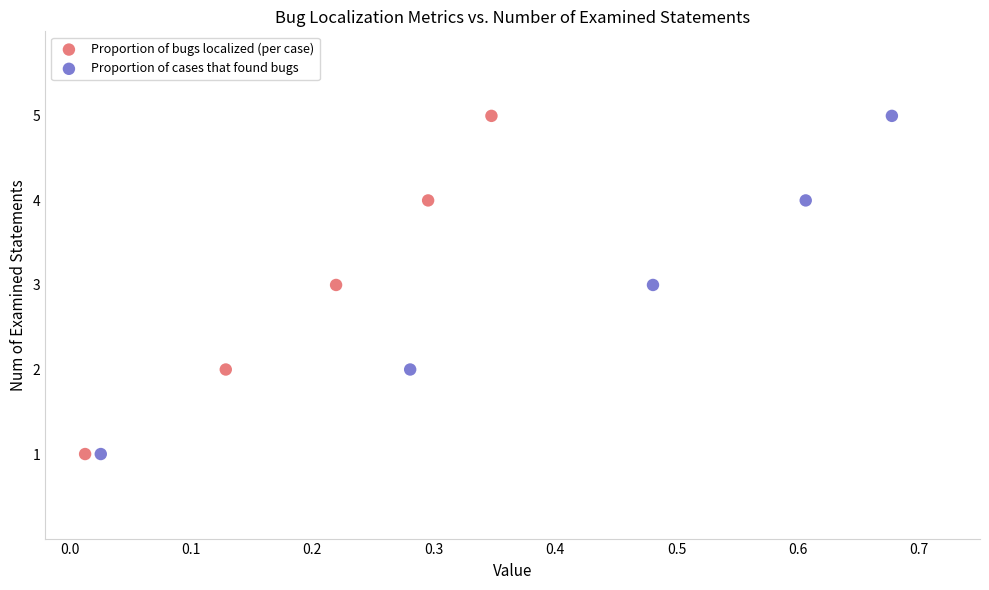

What are all the series names shown in the legend?

Proportion of bugs localized (per case), Proportion of cases that found bugs